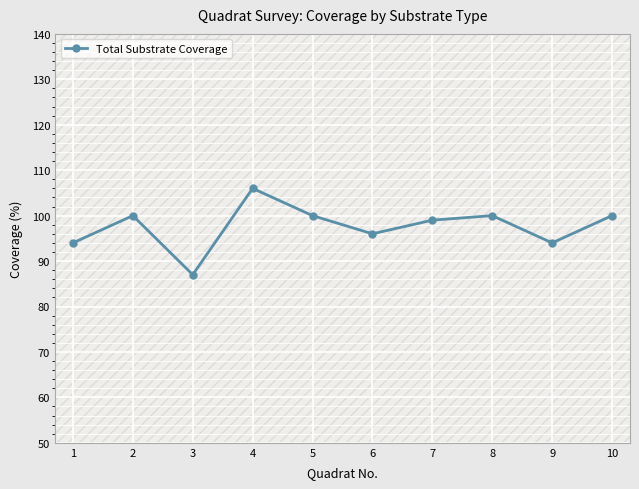

What is the sum of the values at 6 and 10?

196